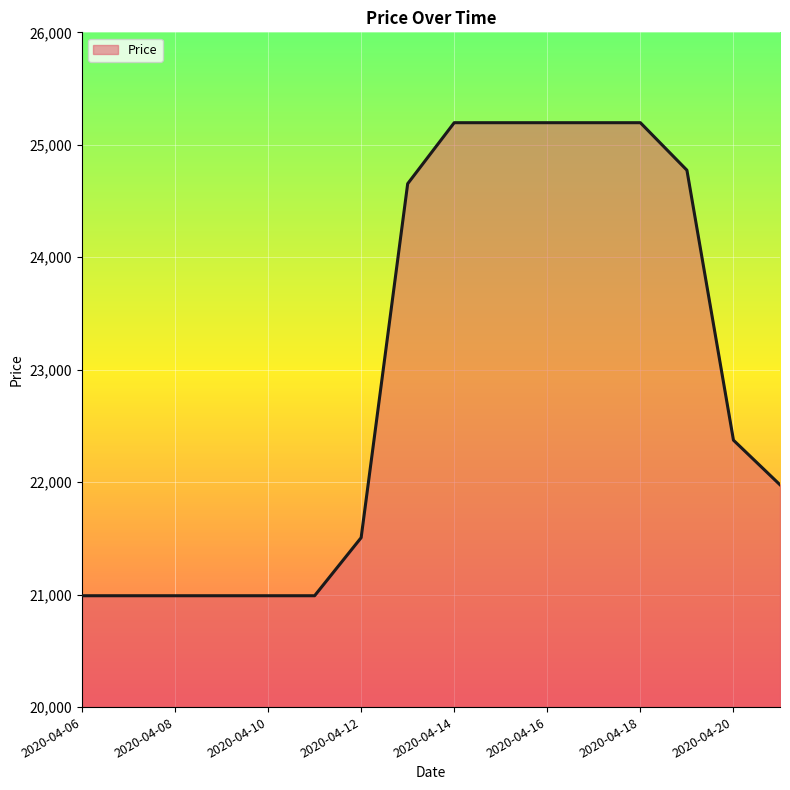

What is the difference between the maximum and minimum values?

4206.3